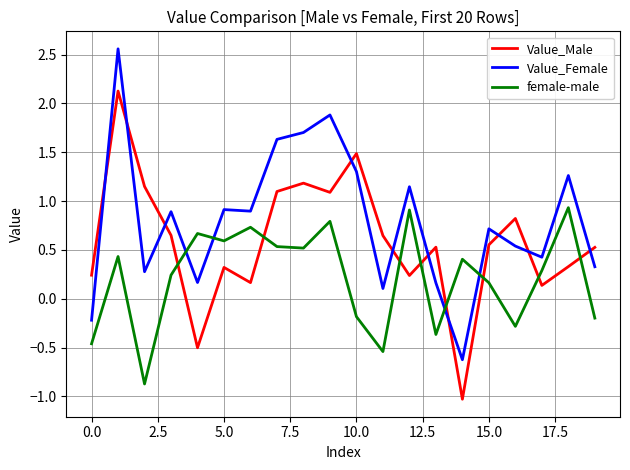

Which series has the largest total across all categories?

Value_Female